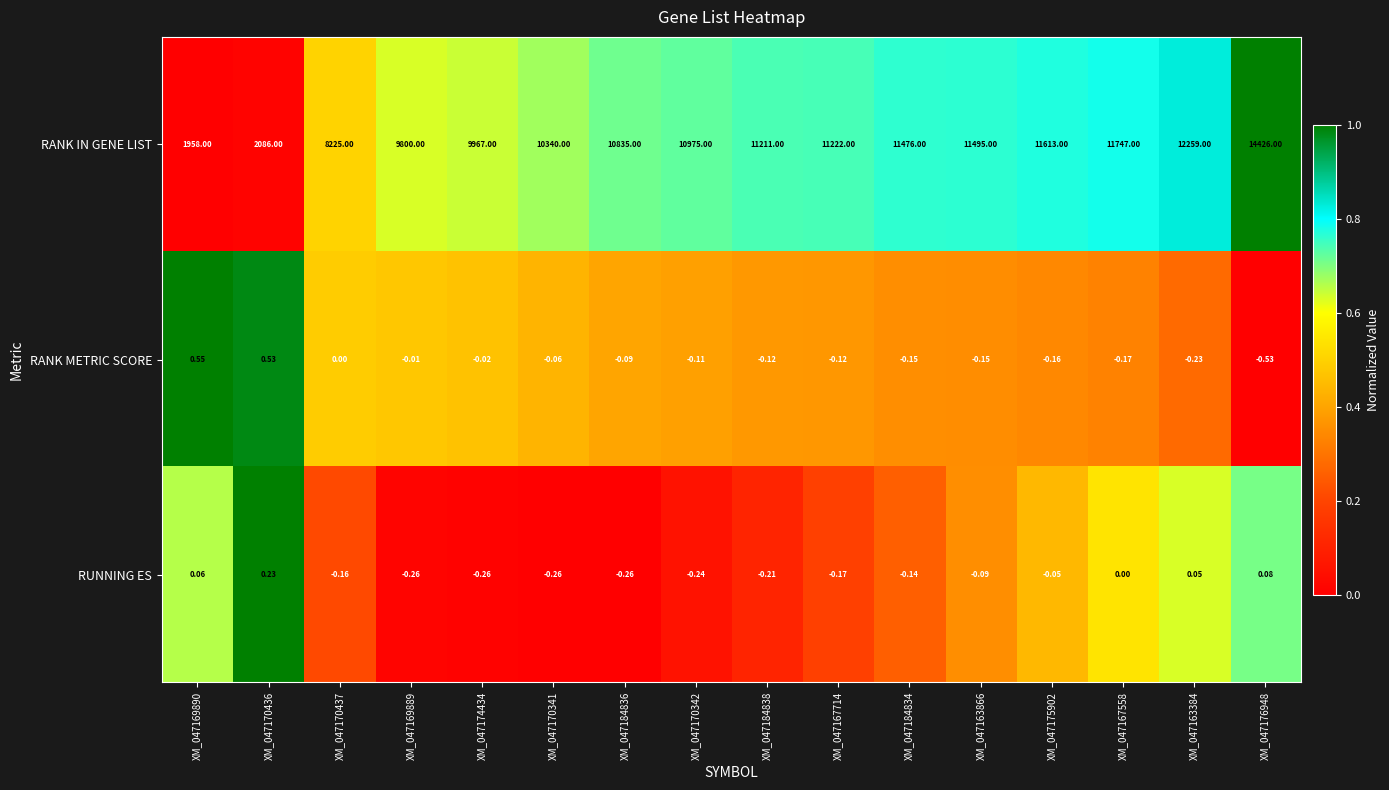

Rank the series by their maximum value, from lowest to highest.

RUNNING ES, RANK METRIC SCORE, RANK IN GENE LIST